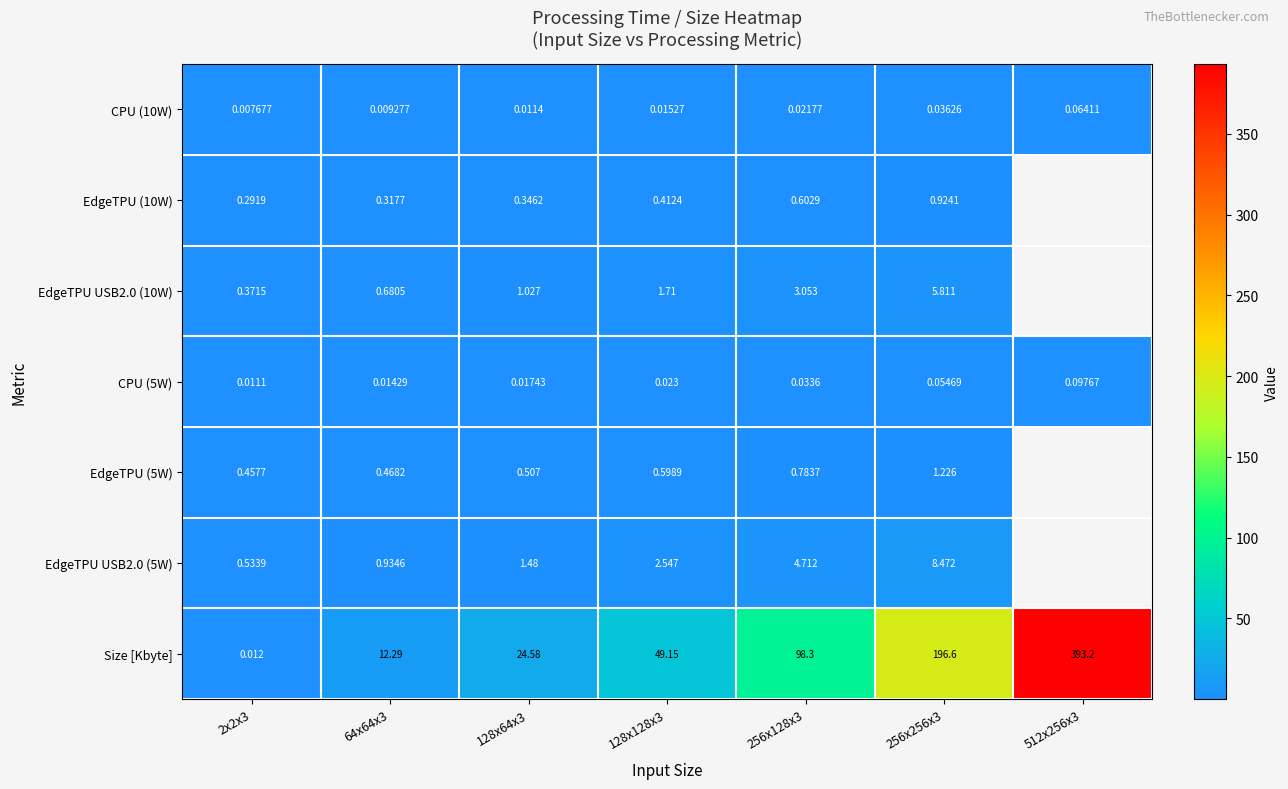

Between 2x2x3 and 64x64x3, which series saw the biggest shift?

Size [Kbyte]